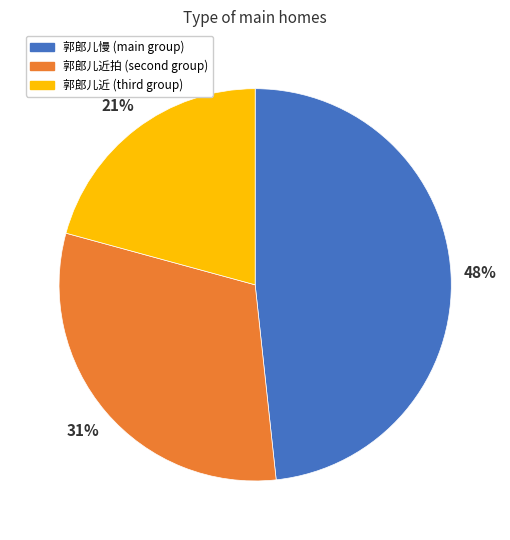

To the nearest percent, what portion does 郭郎儿慢 (main group) represent?

48%